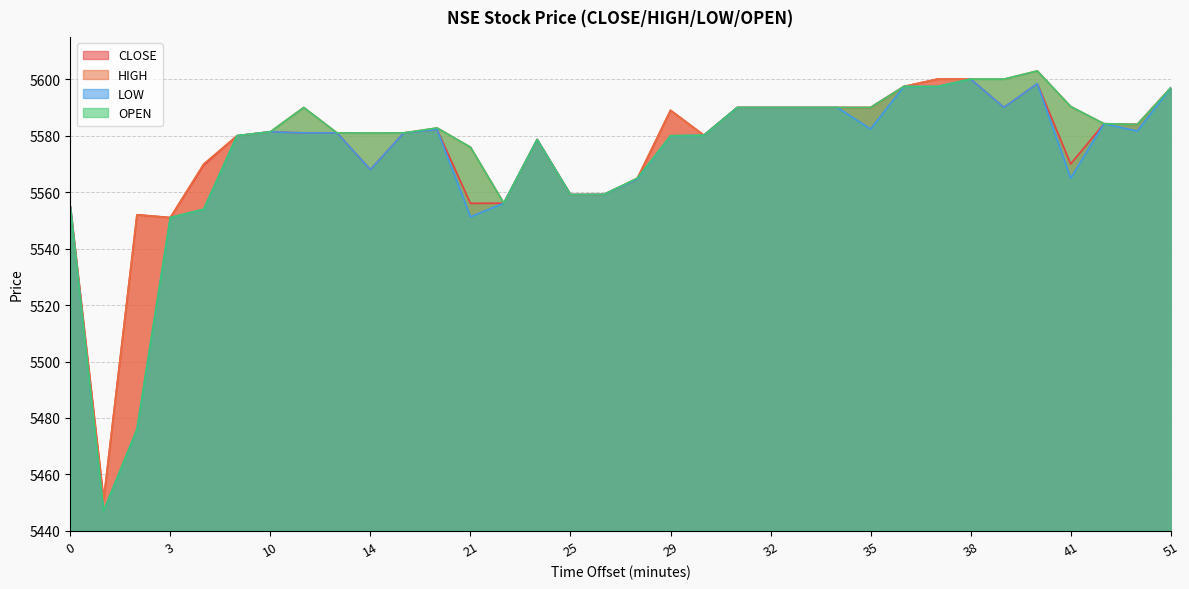

At which category does HIGH reach its first local peak?

2